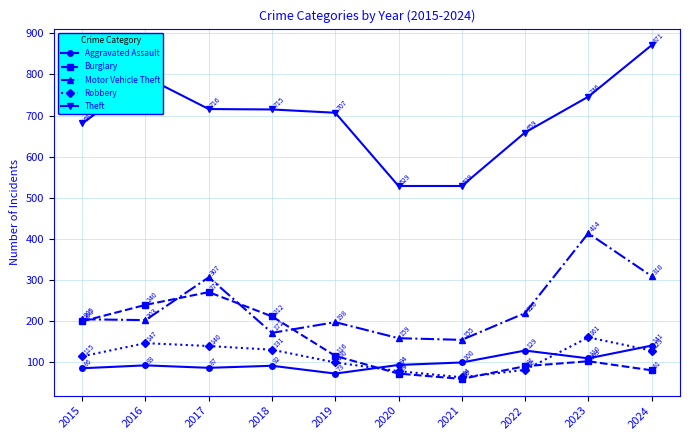

Rank the series at 2024 from lowest to highest value.

Burglary, Robbery, Aggravated Assault, Motor Vehicle Theft, Theft